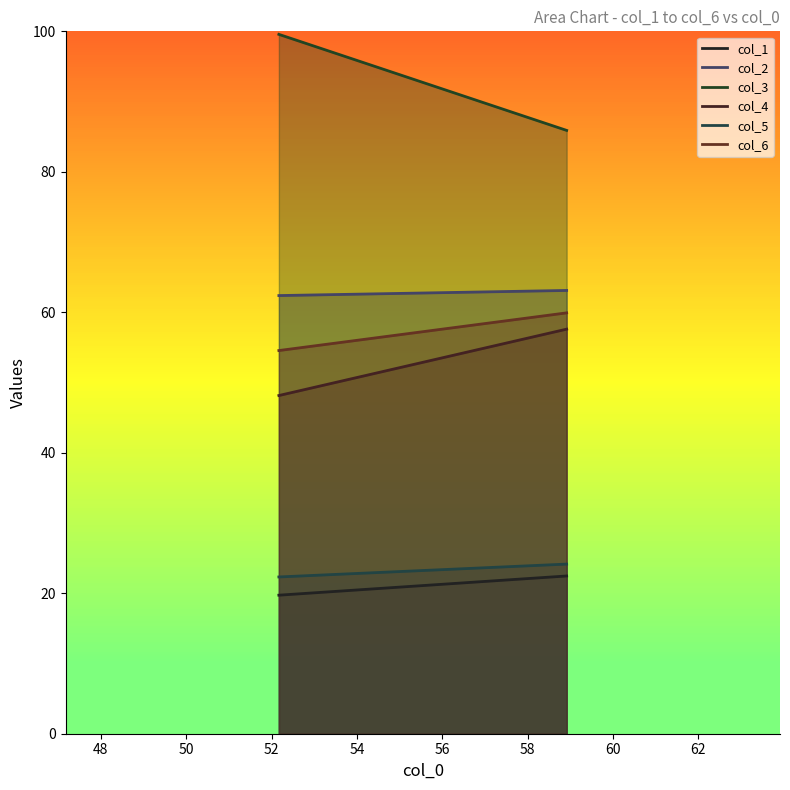

What is the value of the col_3 point at the 1st from the left?

99.6